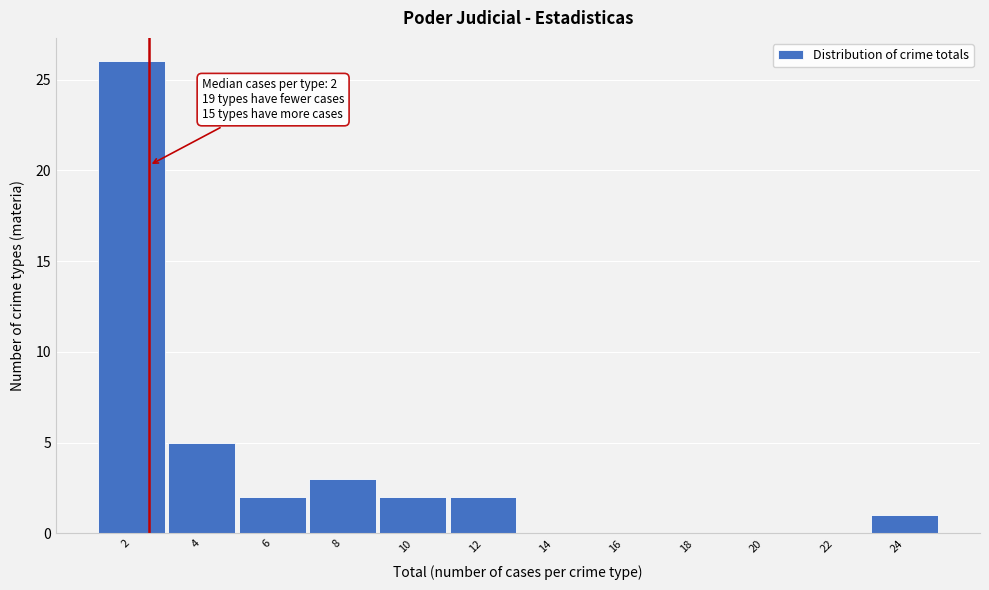

Reading right to left, list all the values displayed in this chart.

24=1	22=0	20=0	18=0	16=0	14=0	12=2	10=2	8=3	6=2	4=5	2=26